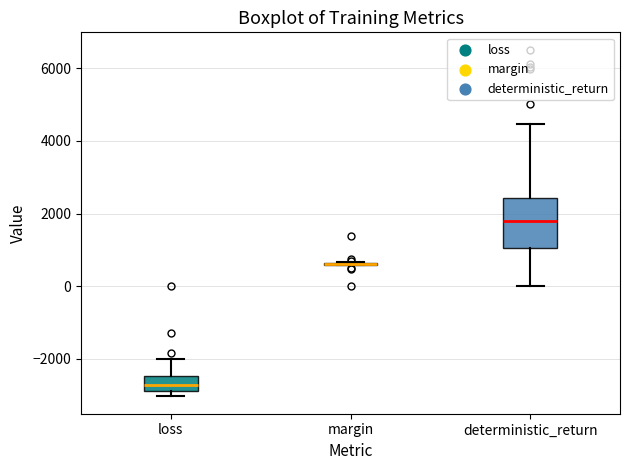

Reading left to right, transcribe this box plot: for each box, give where its median line is, the range the box spans, and where its two whiskers end, as read against the y-axis. The values are not printed on the chart, so give them approximately, as read against the axis.

loss: median -2800 (inside the box), box -2800 to -2400, whiskers -3000 to -2000
margin: box collapsed to a line at 600, whiskers 600 to 600
deterministic_return: median 1800, box 1000 to 2400, whiskers 0 to 4400